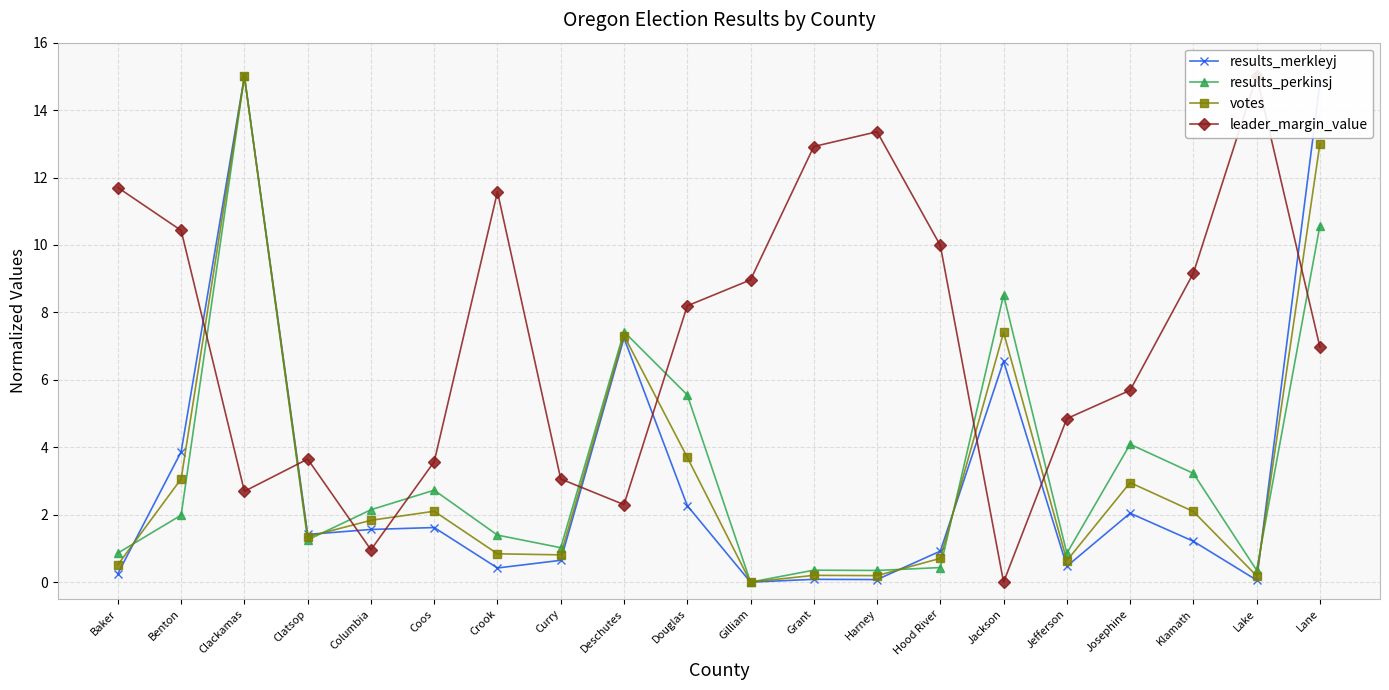

What is the value of the results_perkinsj point at the 9th from the left?

7.4